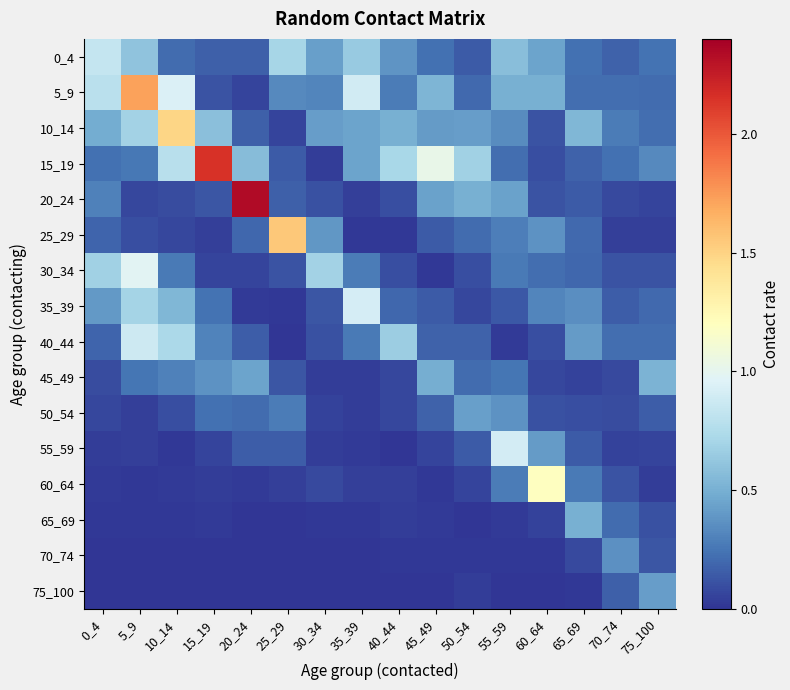

Which series has the largest range (max minus min)?

20_24